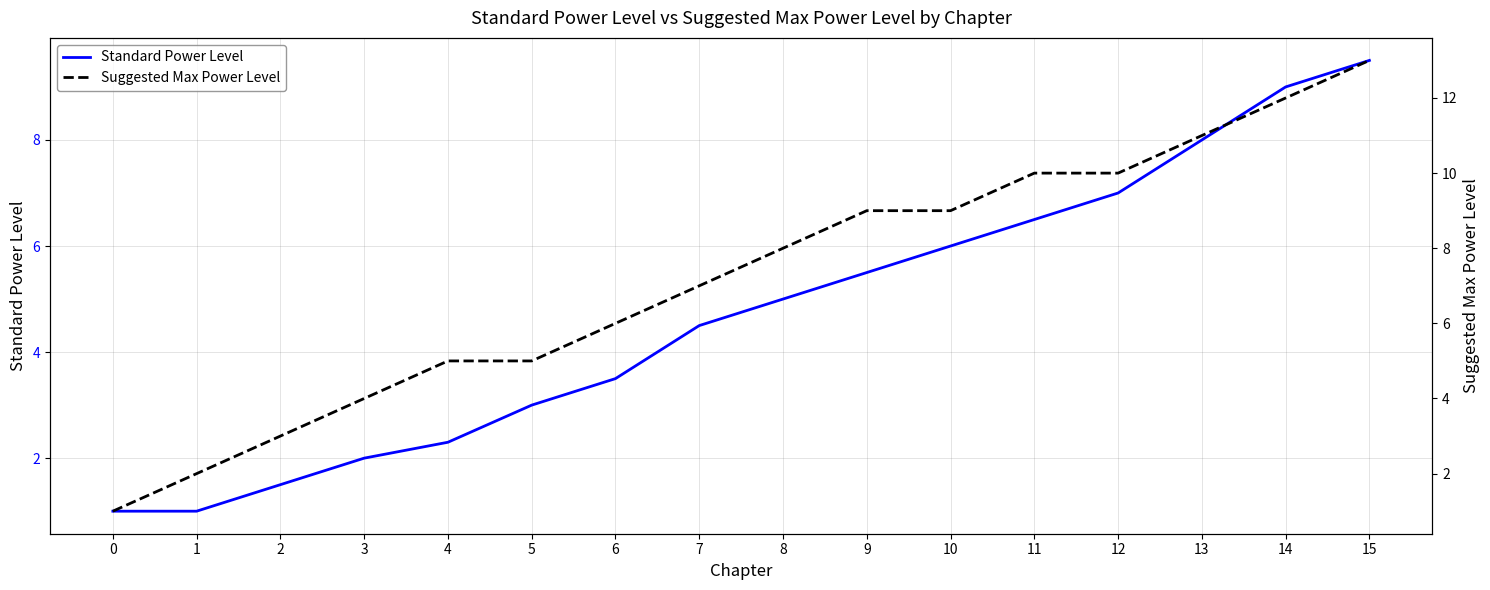

Which series has the largest range (max minus min)?

Suggested Max Power Level